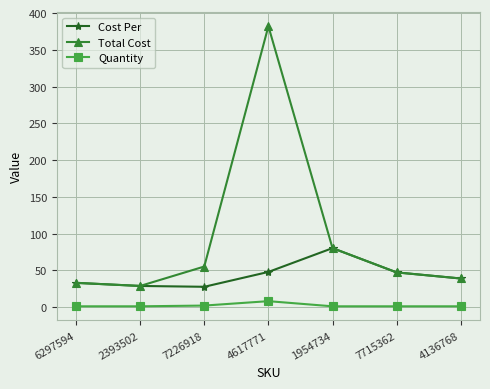

Which category has the highest value in the Quantity series?

4617771